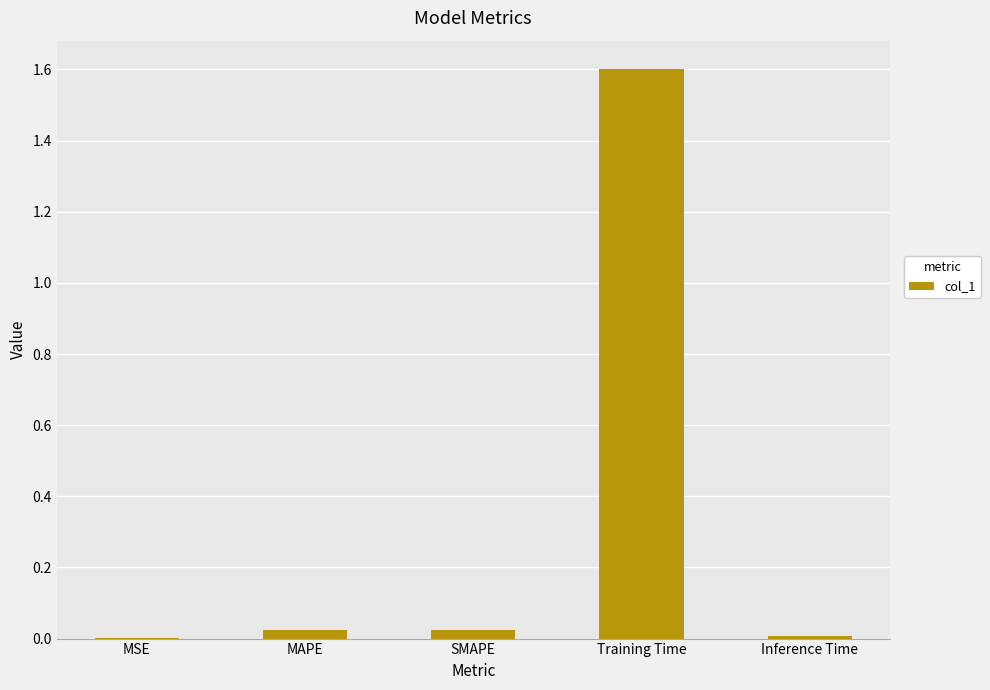

What is the sum of all values?

1.7